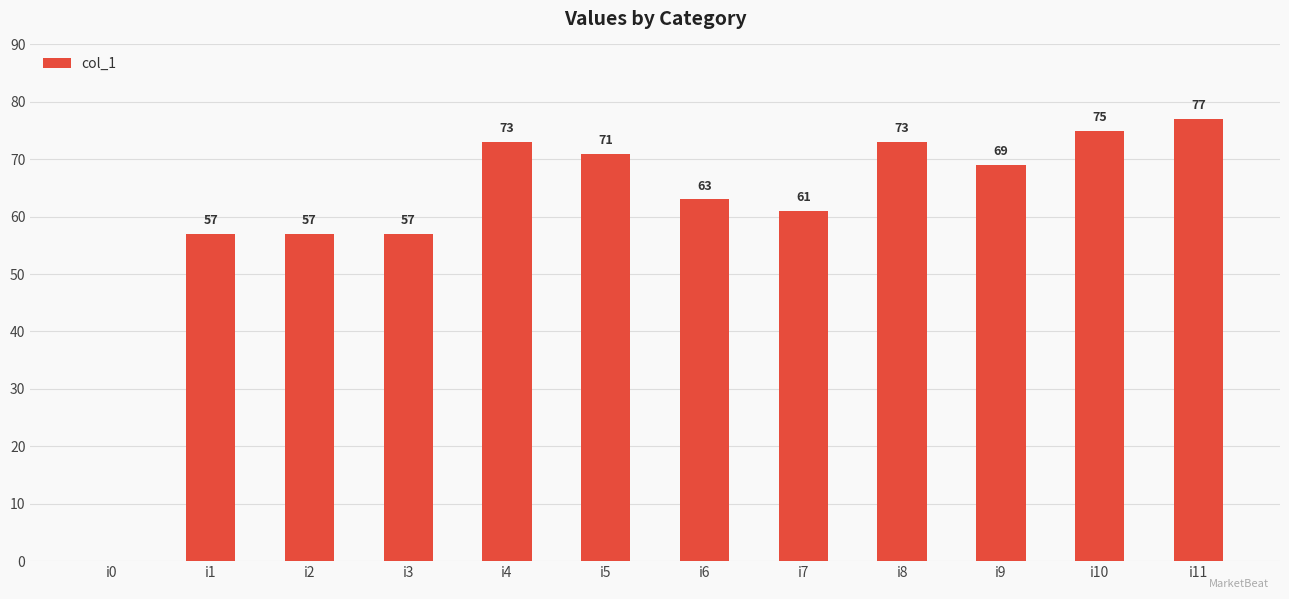

Does the chart contain stacked bars?

No